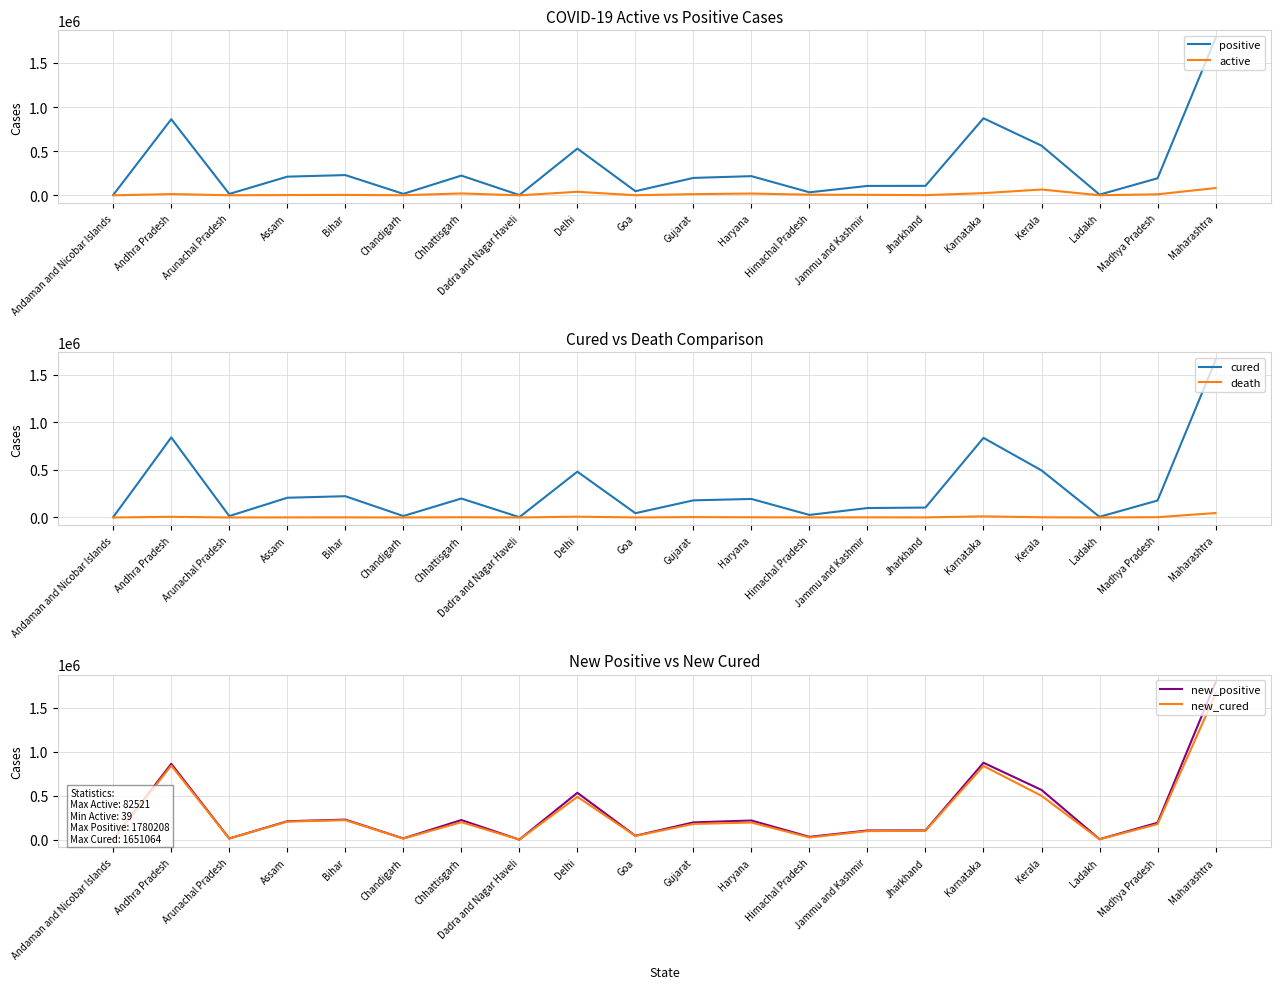

True or false: positive and death cross at least once.

False